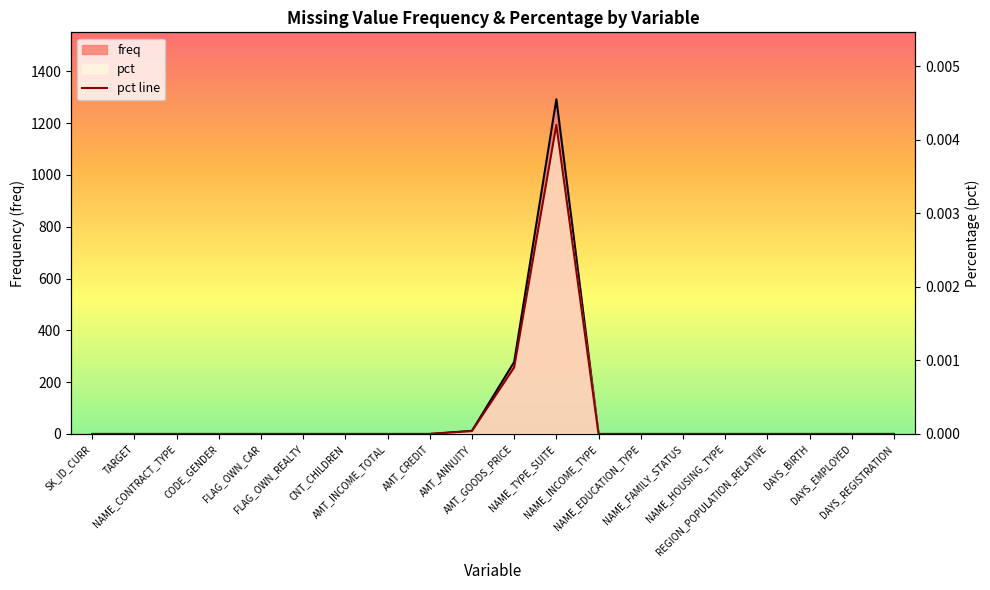

True or false: there are more than 2 points higher than both neighbors.

False